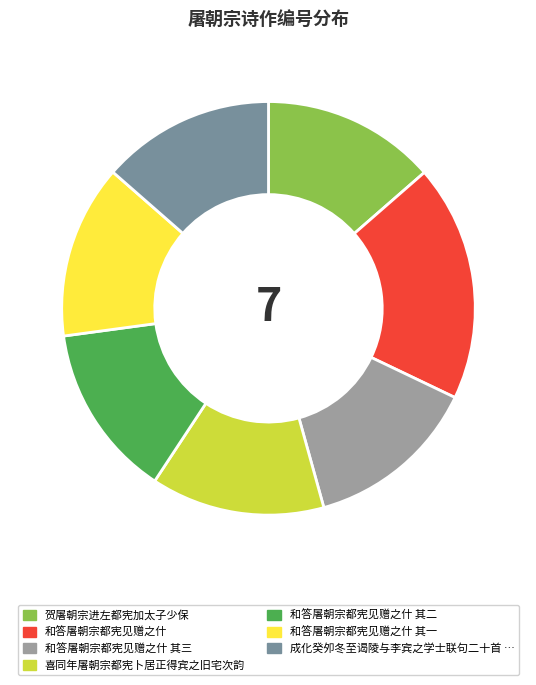

Is there a majority slice in this chart?

No